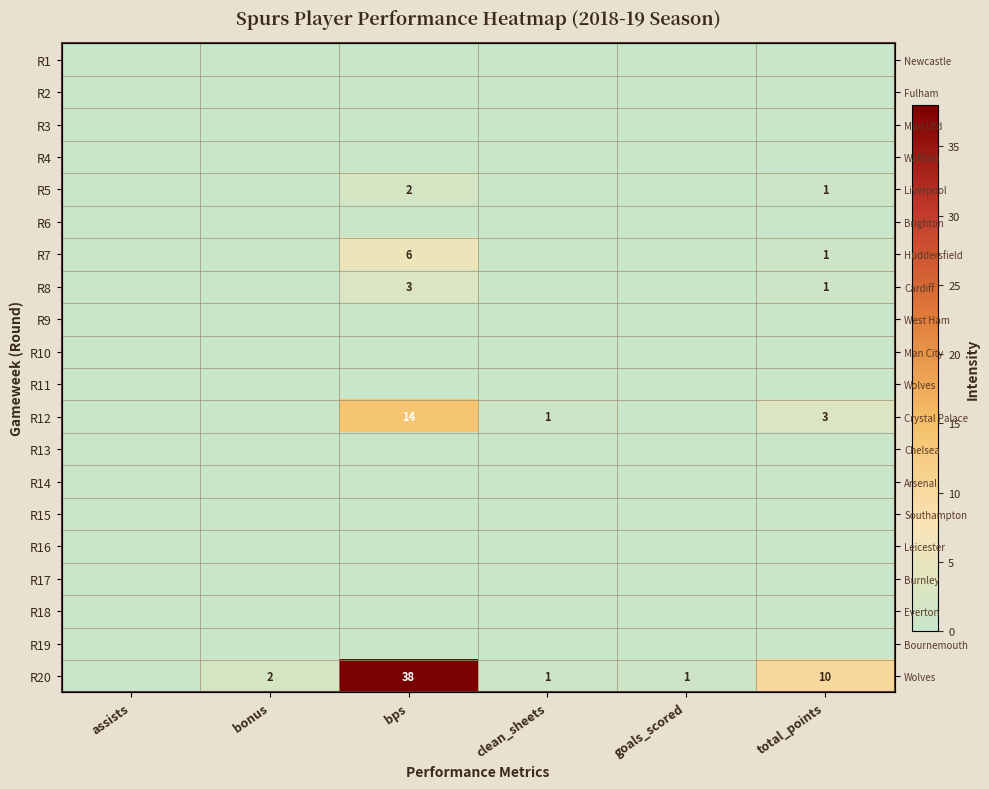

What is the total value across all series at bps?

63